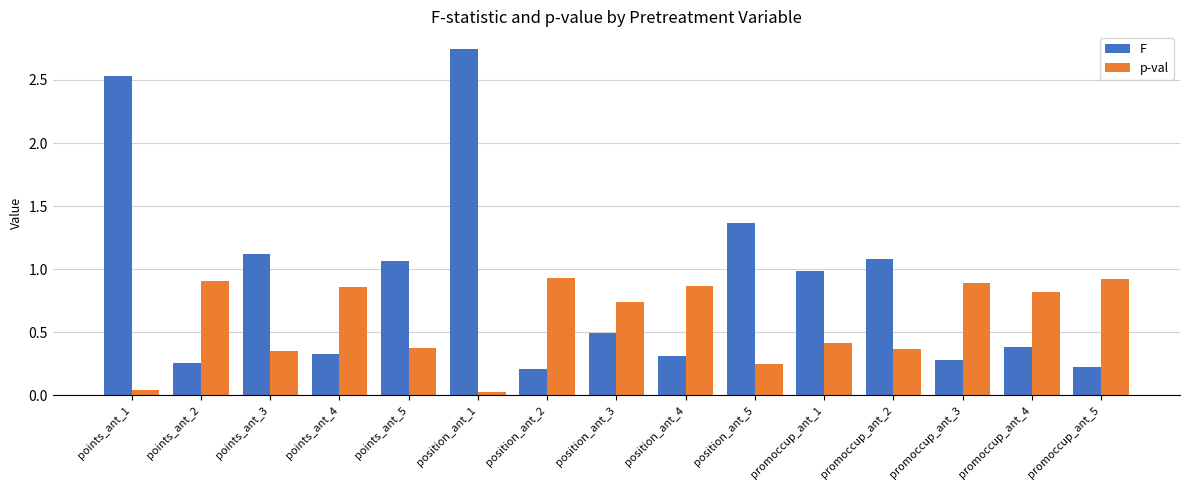

The F series shows 0.9 at position_ant_5. True or false?

False